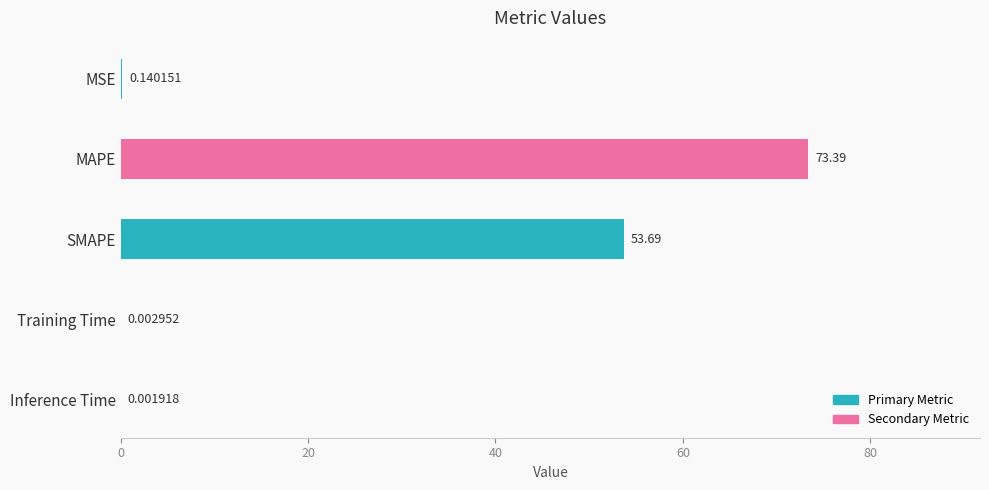

At which label is the value closest to 36?

SMAPE